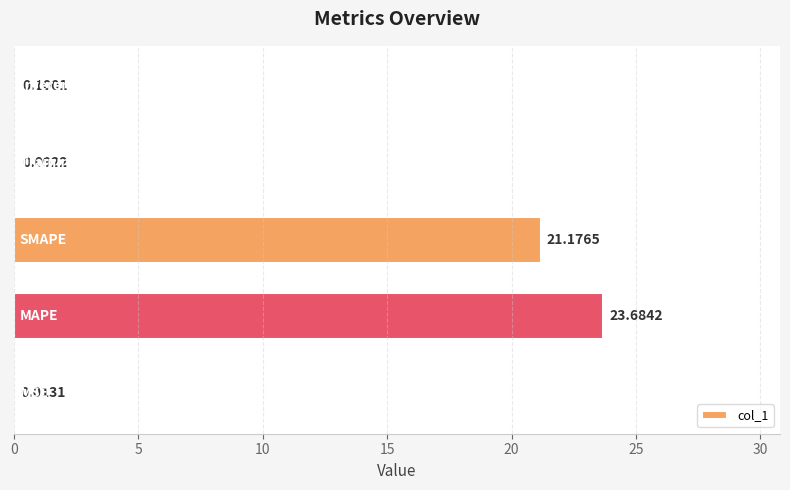

What is the sum of all values?

45.1